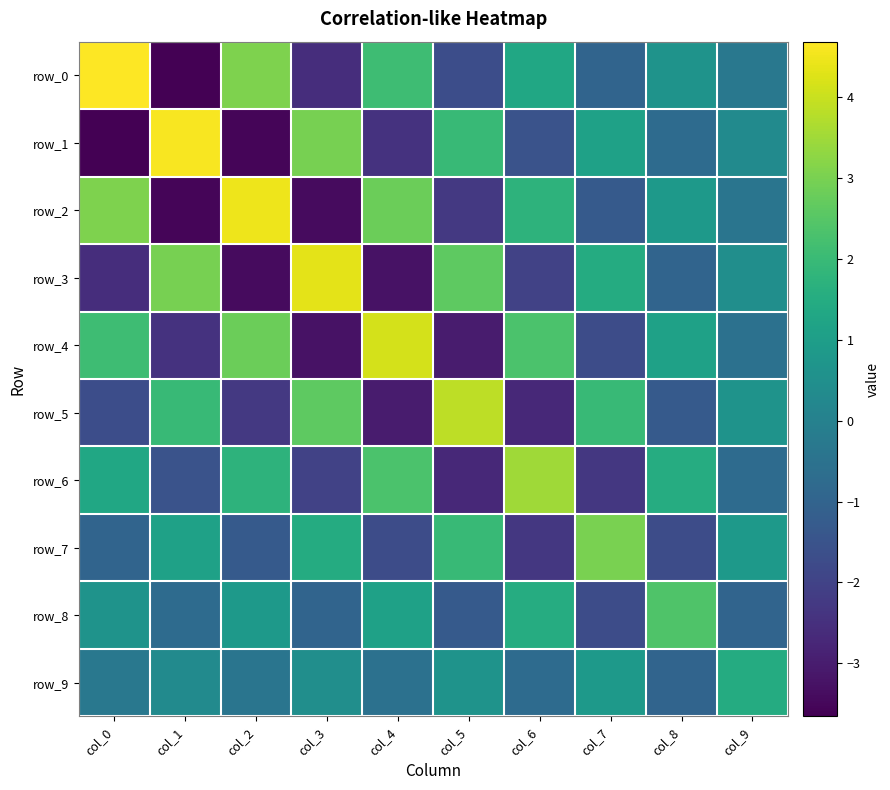

How many distinct data groups are displayed?

10